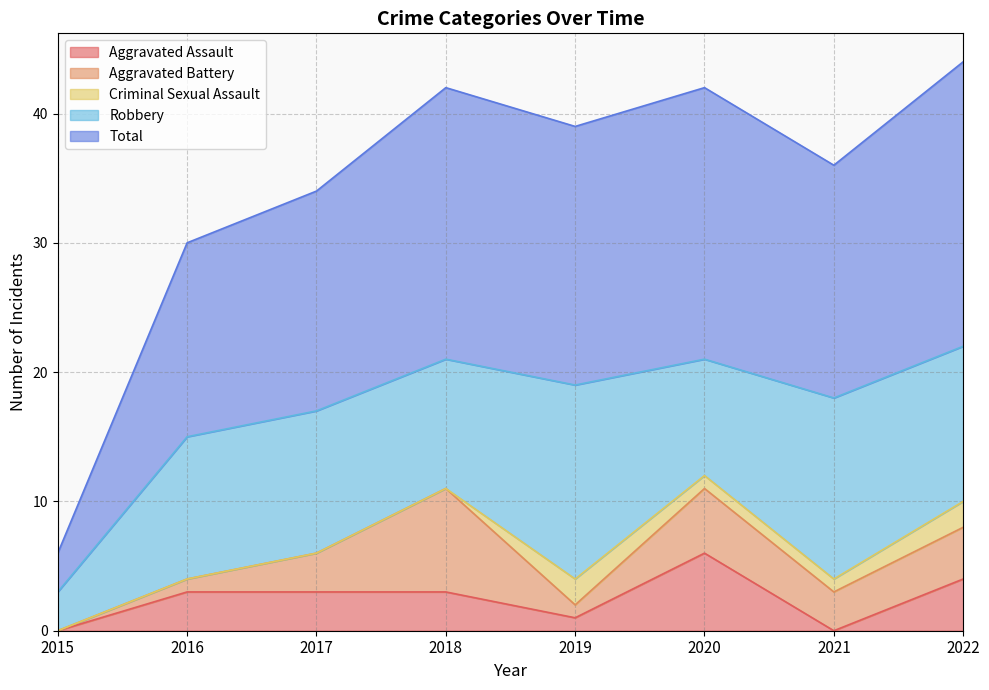

What is the difference between the highest and lowest values at 2018?

21